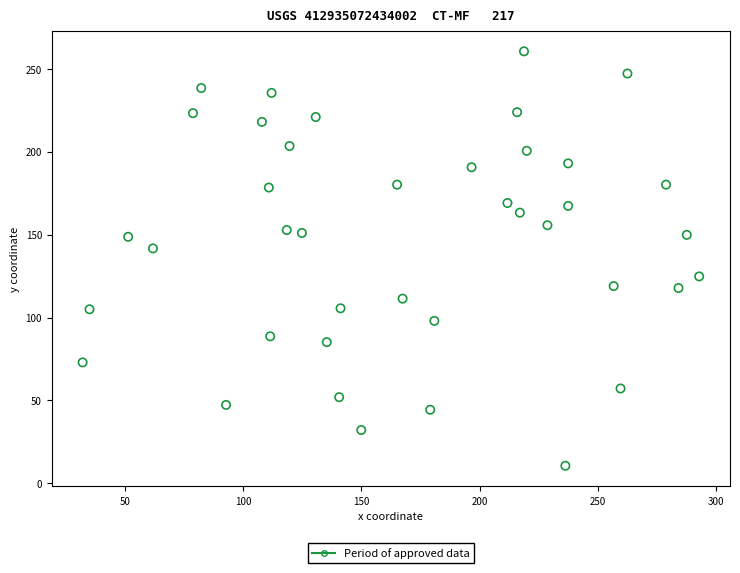

What is the range of Y values (max minus min)?

250.2